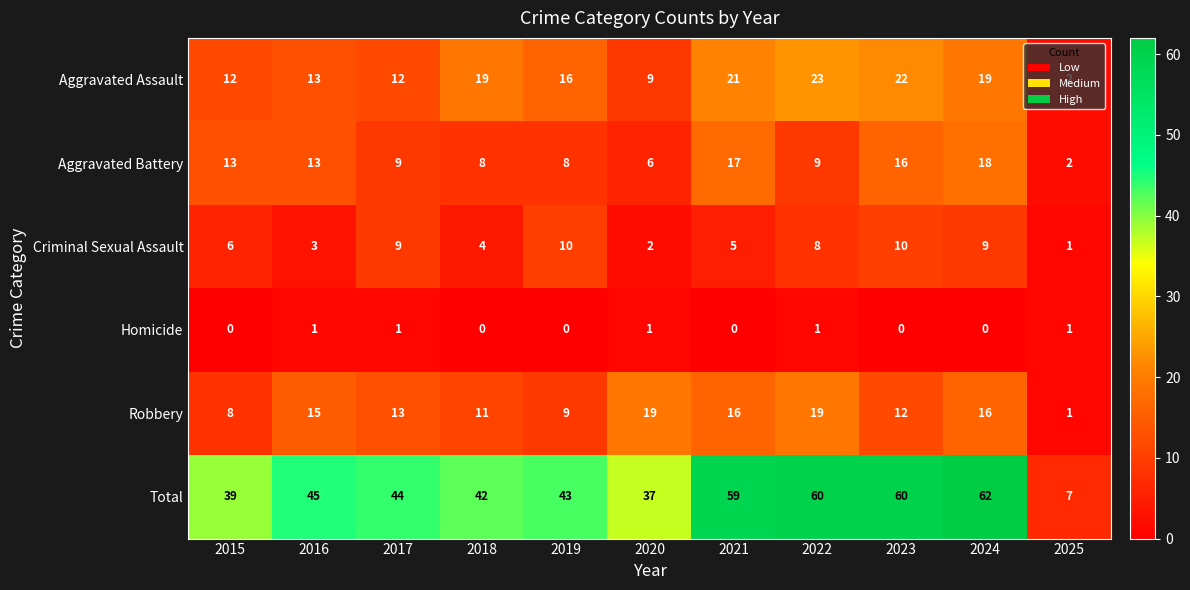

What is the difference between the maximum and minimum values in the Robbery series?

18